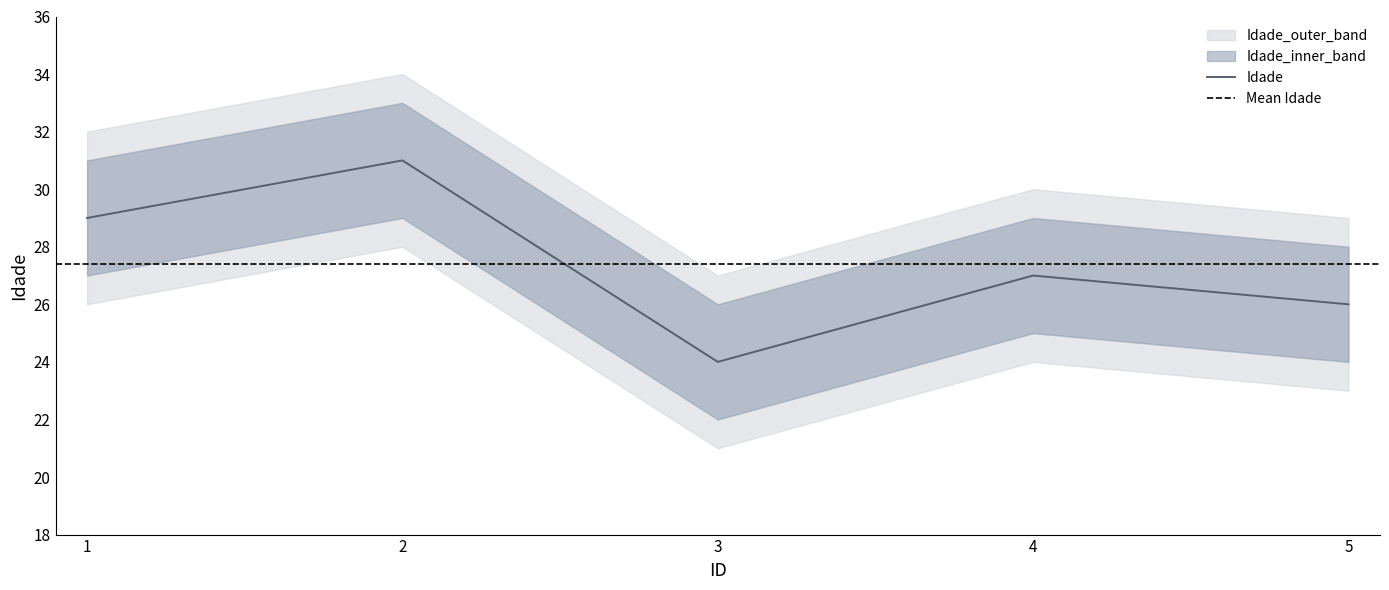

True or false: Idade_upper and Idade_lower cross at least once.

False